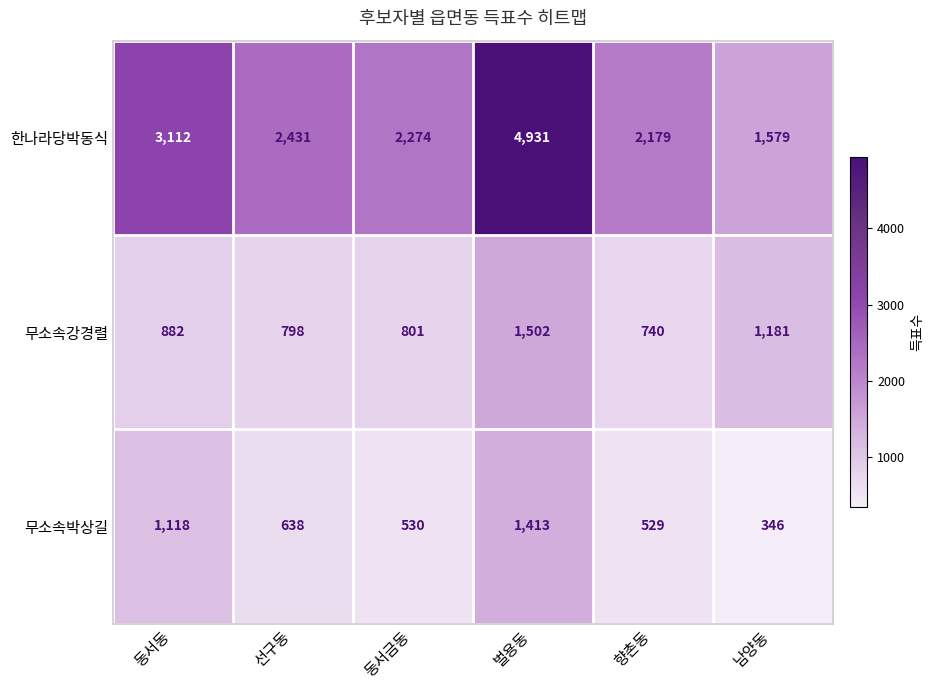

How many series are shown in this chart?

3